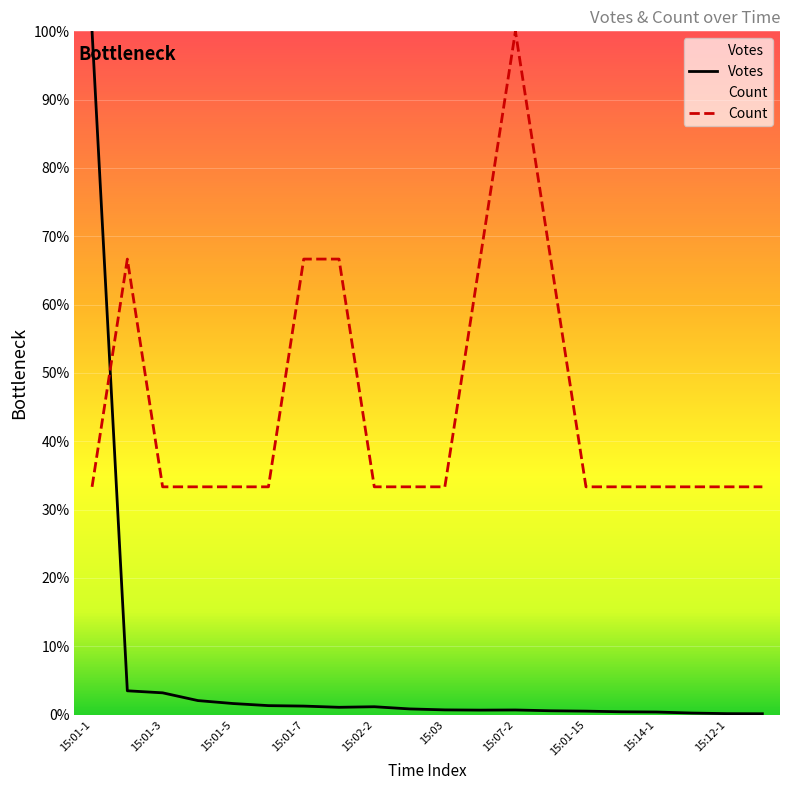

Which series ends up on top after the final intersection of Votes and Count?

Count